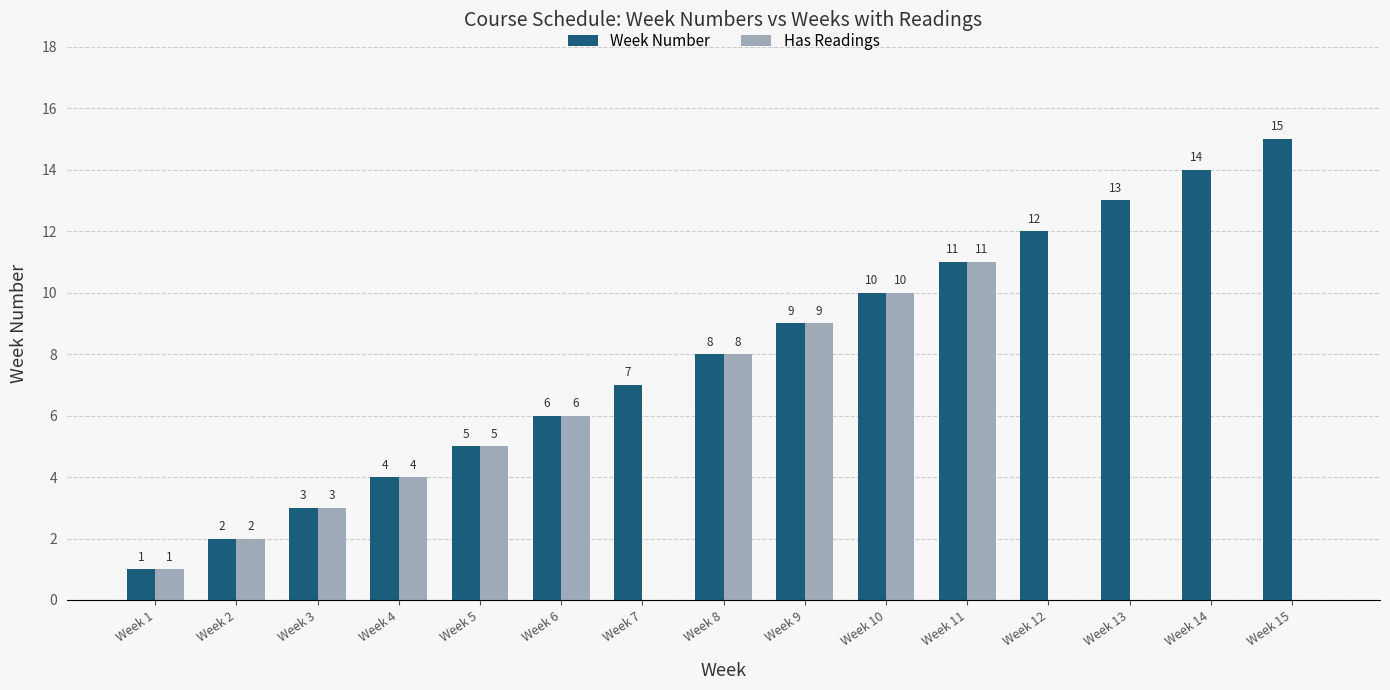

Which category has the highest value in the Has Readings series?

Week 11